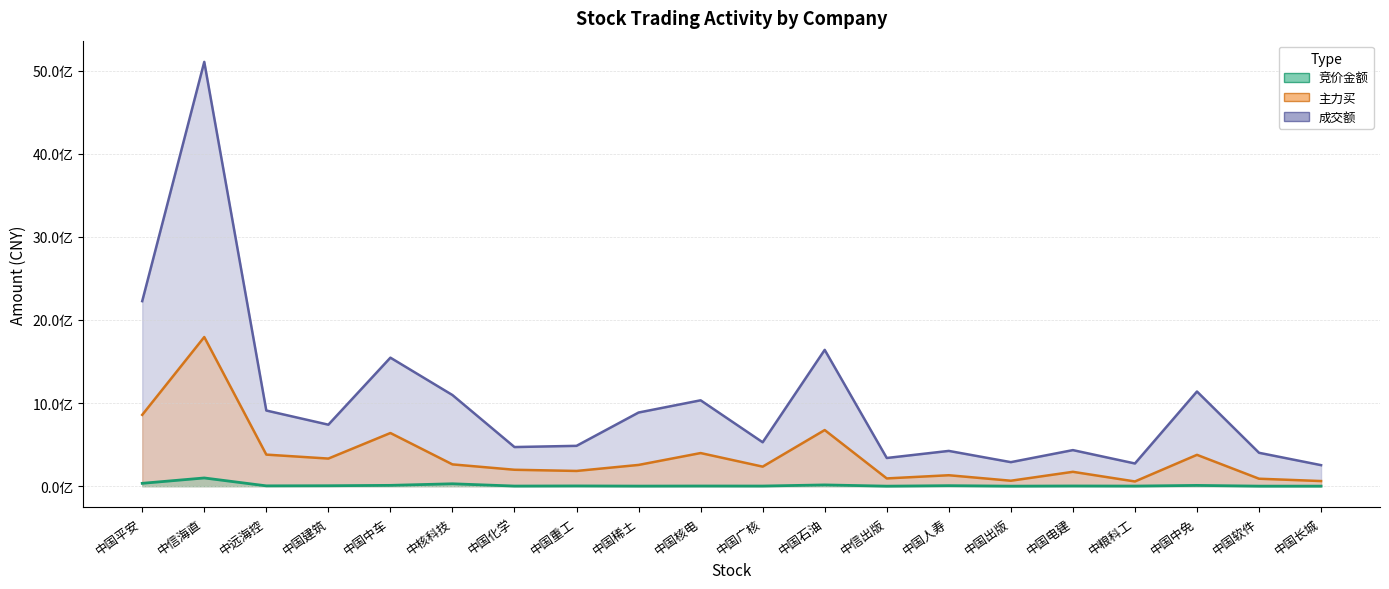

How many series are shown in this chart?

3